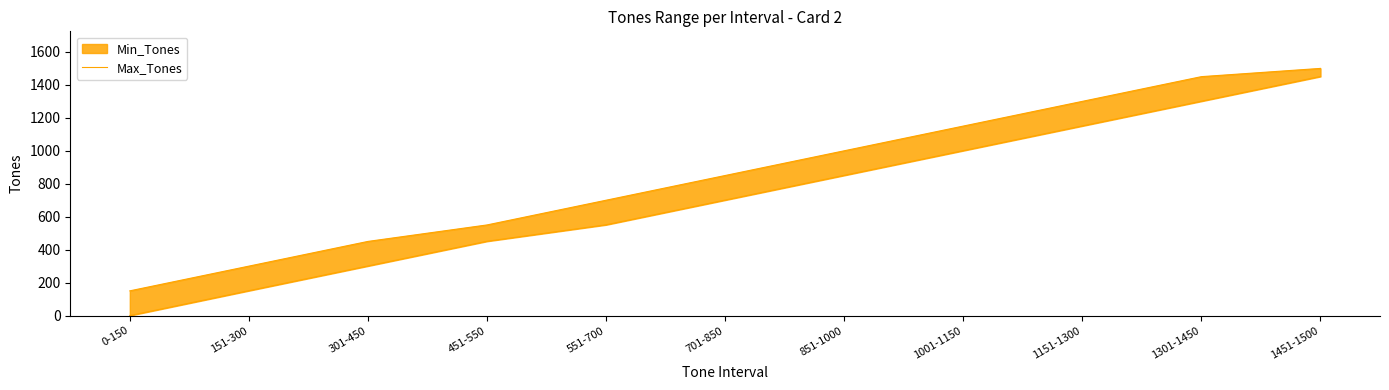

Which has a higher value, 301-450 or 1451-1500?

1451-1500